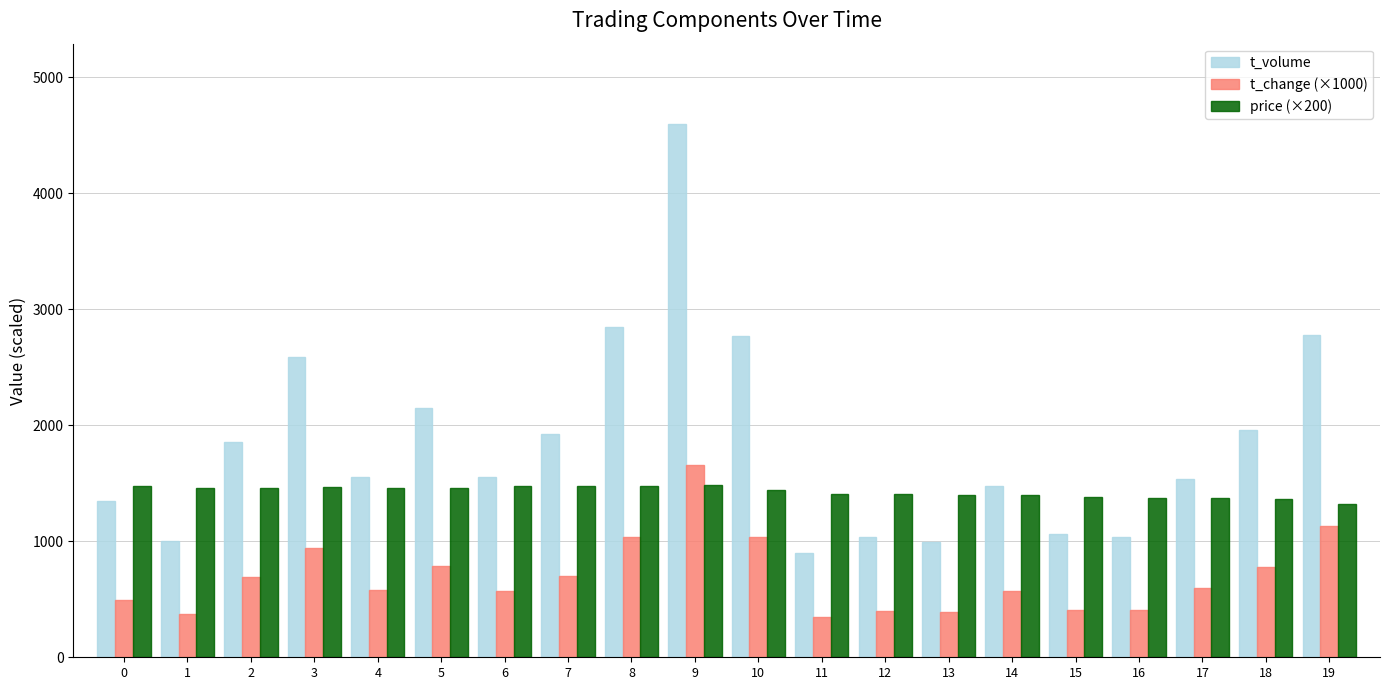

How many bars are there in total?

60